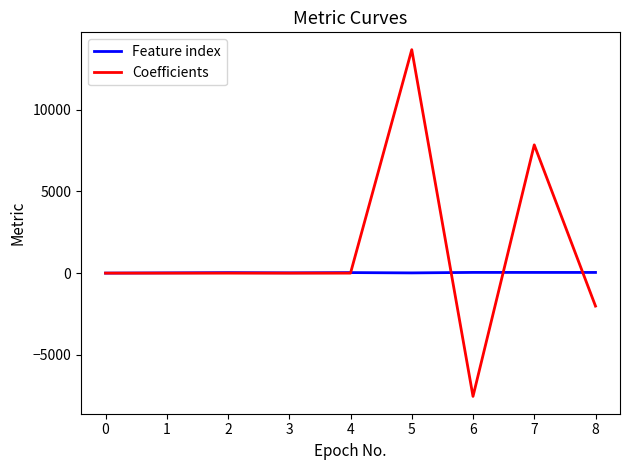

True or false: Coefficients has a value of -10909.5 at 5.

False